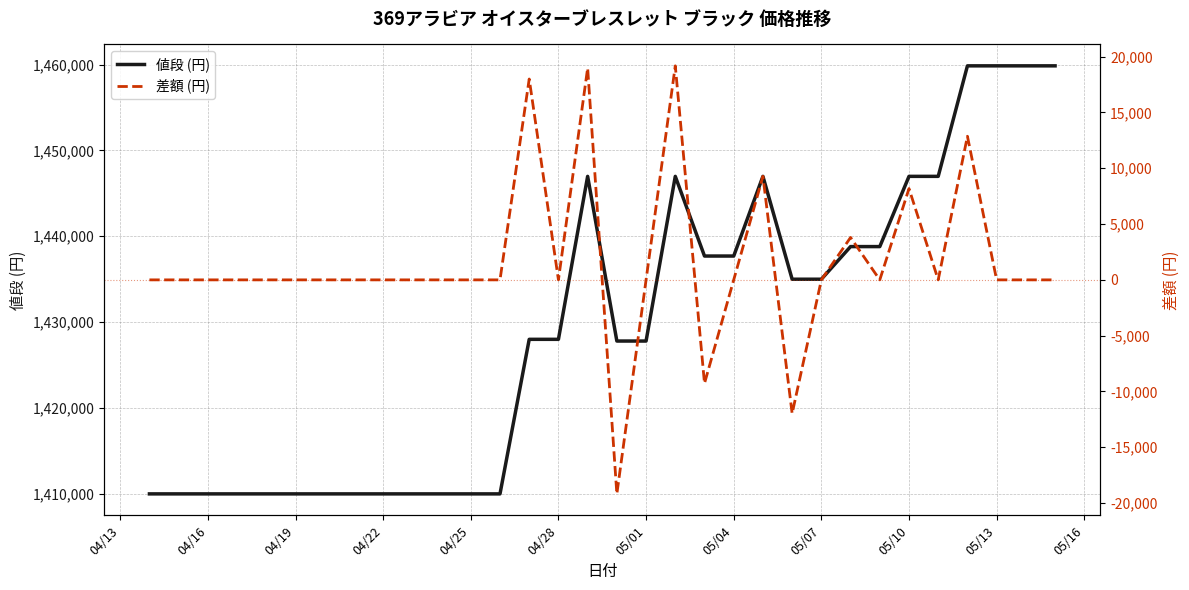

Does the chart display data point markers on the line(s)?

No